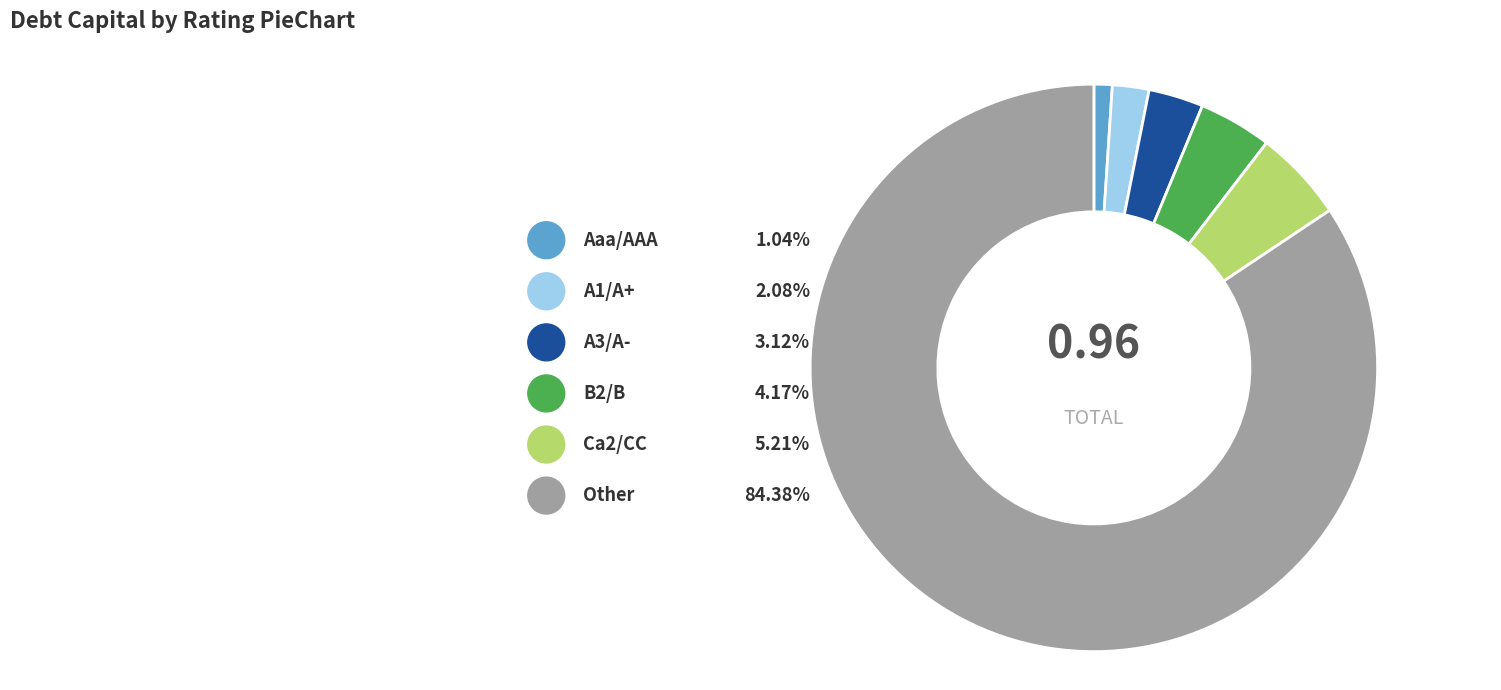

Does any single category account for the majority?

Yes